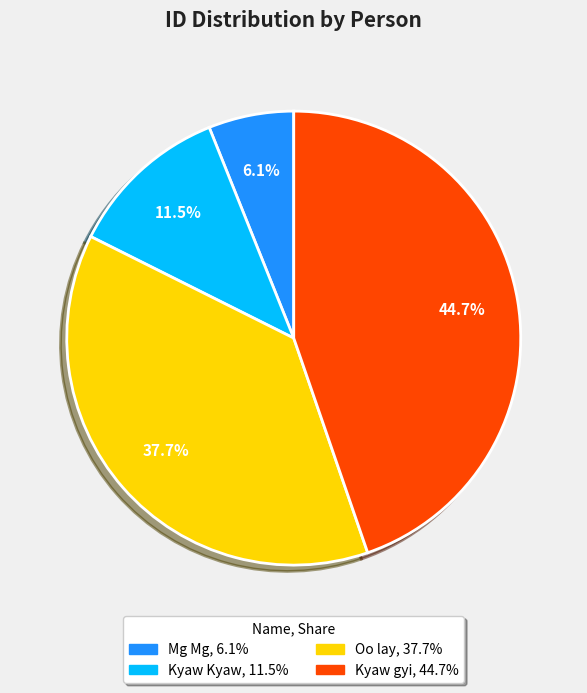

Does any single category account for the majority?

No